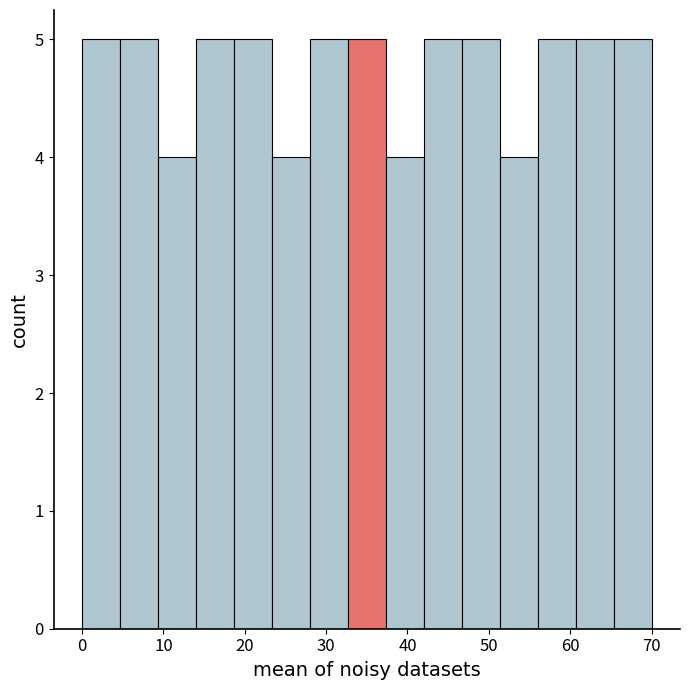

Reading left to right, list every bar in this chart as the range it spans on the x-axis followed by its height. Neither the bar edges nor the heights are printed on the chart, so give them approximately, as read against the axes.

0 to 5: 5
5 to 9: 5
9 to 14: 4
14 to 19: 5
19 to 23: 5
23 to 28: 4
28 to 33: 5
33 to 37: 5
37 to 42: 4
42 to 47: 5
47 to 51: 5
51 to 56: 4
56 to 61: 5
61 to 65: 5
65 to 70: 5